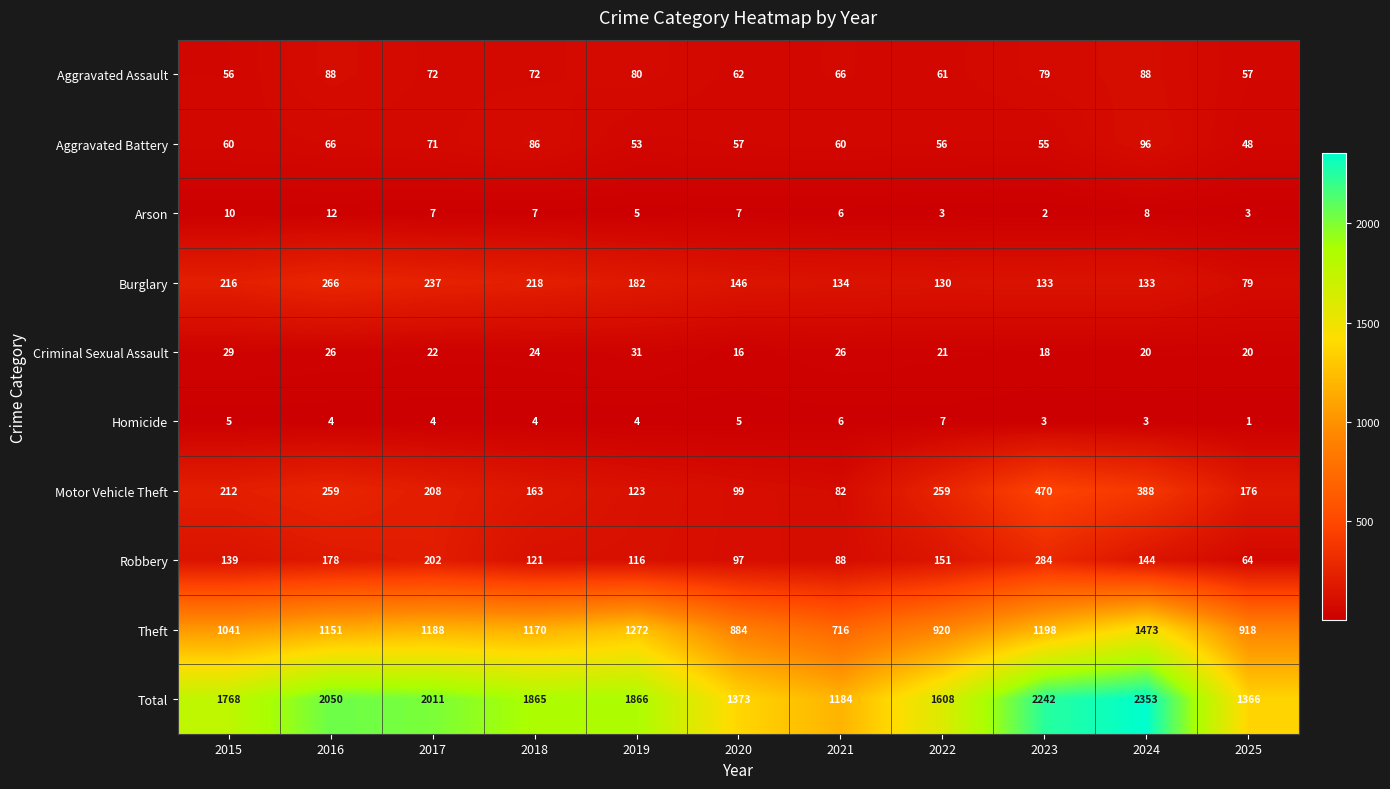

Is it true that Arson equals 7 at 2020?

True